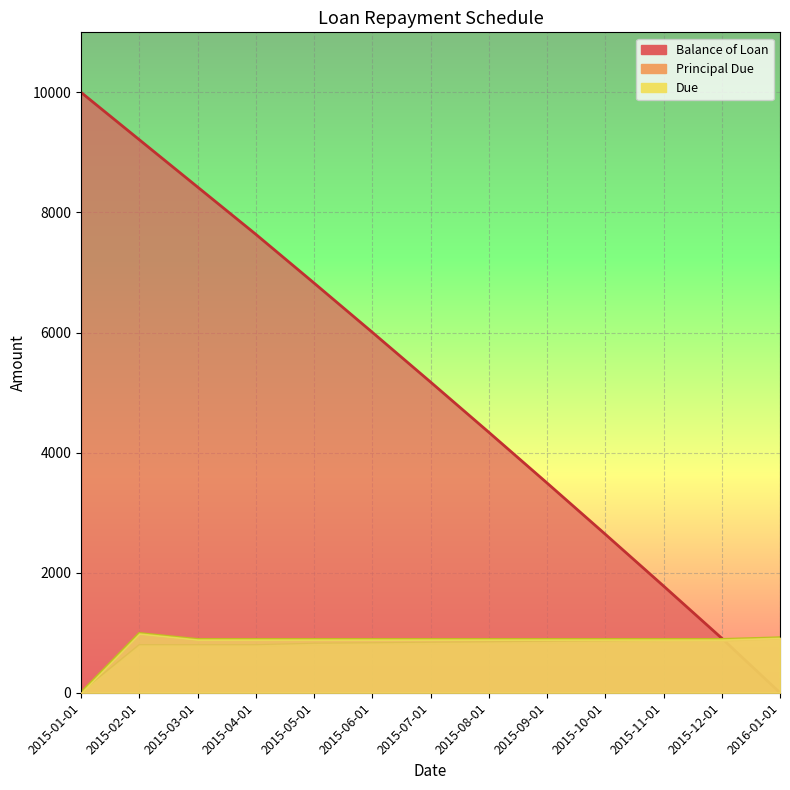

What is the label of the 5th point from the right?

2015-09-01